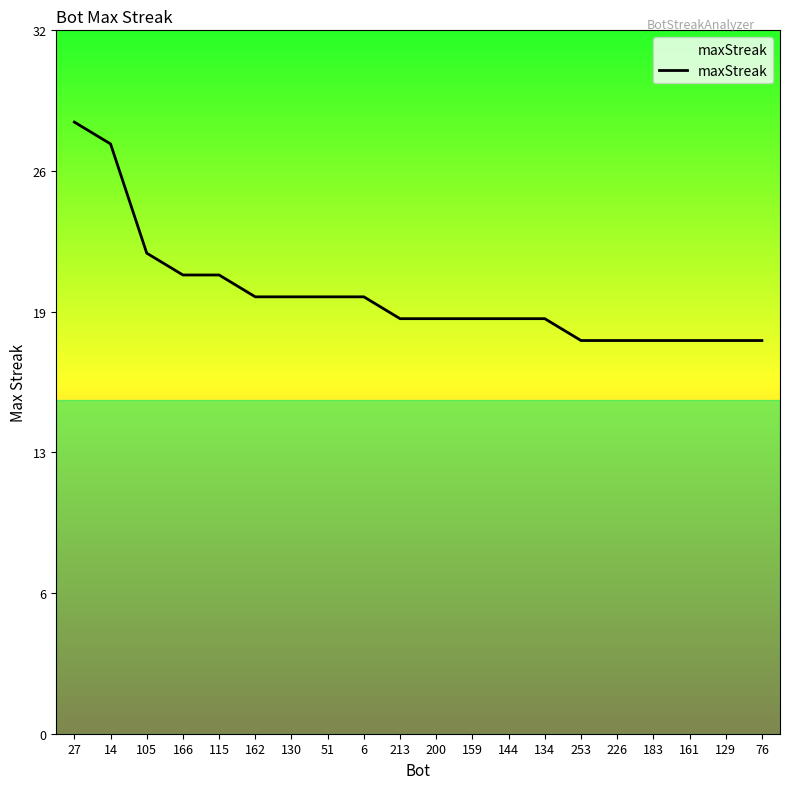

List the labels in order of value, largest first.

27, 14, 105, 166, 115, 162, 130, 51, 6, 213, 200, 159, 144, 134, 253, 226, 183, 161, 129, 76